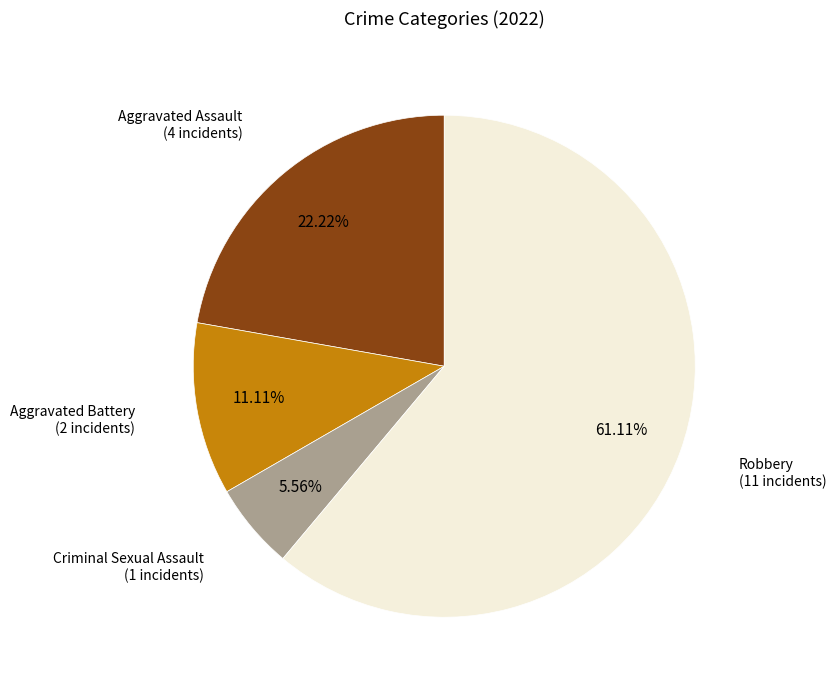

Does any single category account for the majority?

Yes